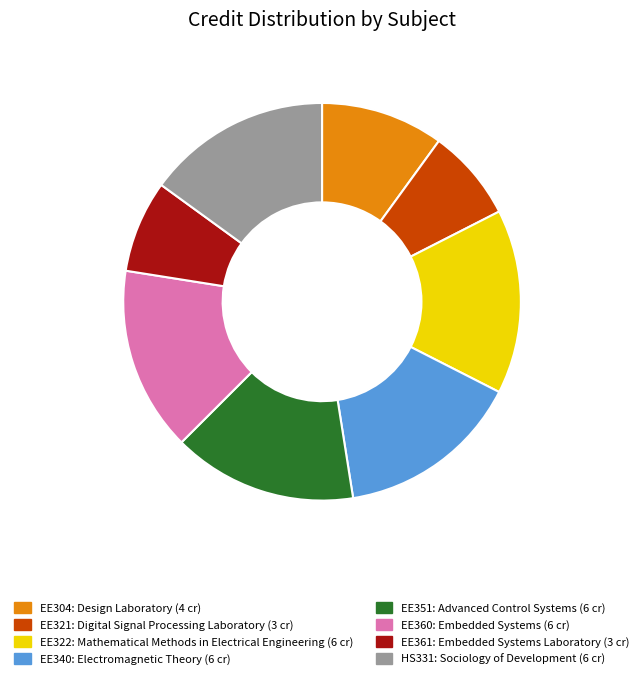

Approximately how many times larger is the value at EE360 compared to EE361?

2.0